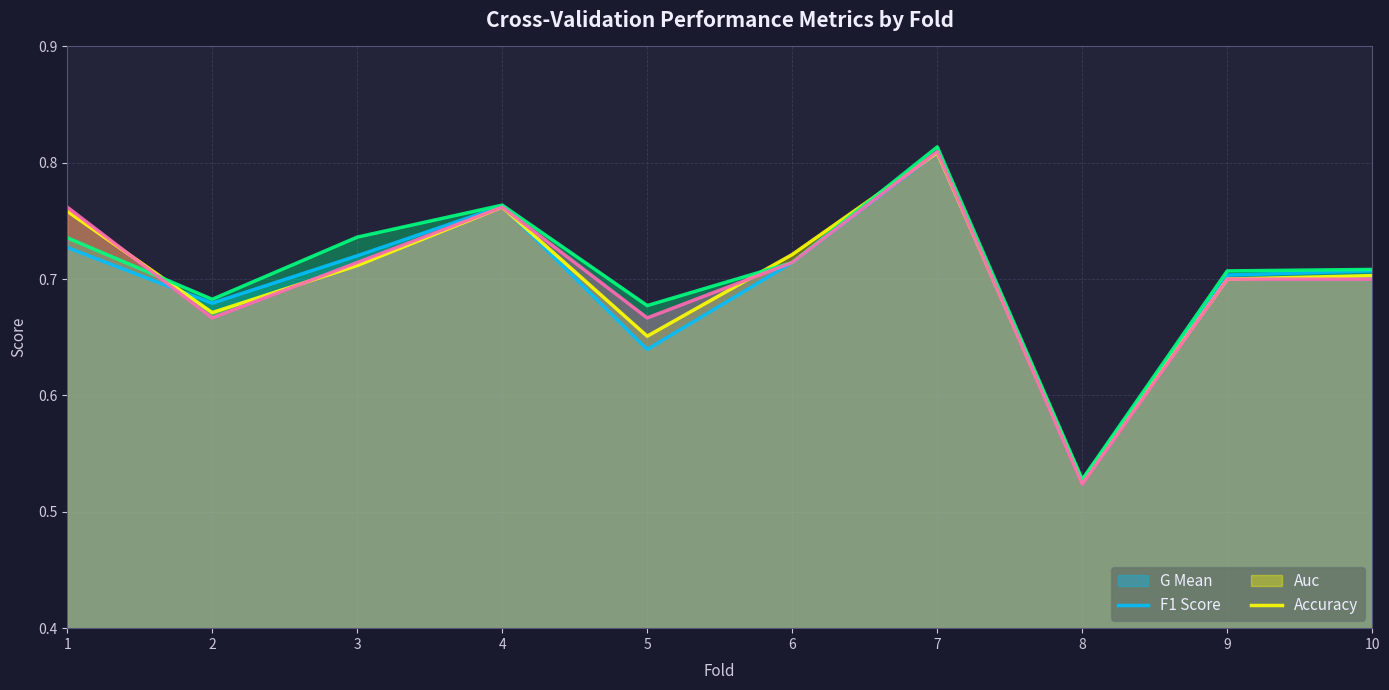

Which has a higher value, 9 or 5?

9